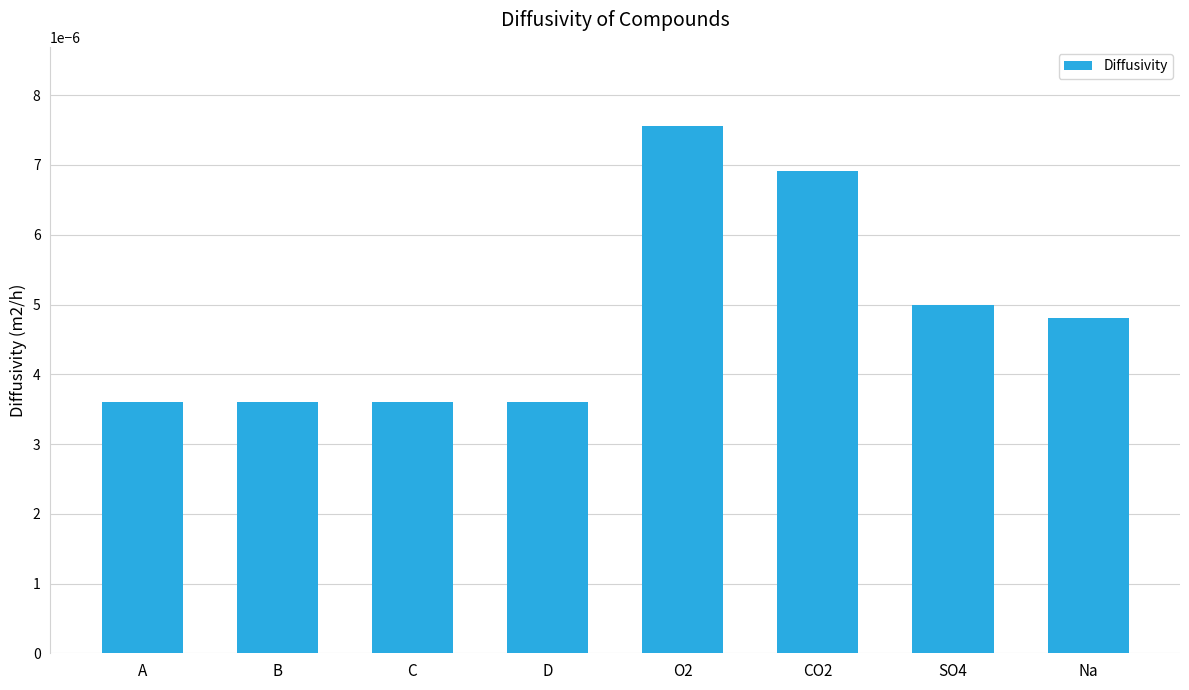

What is the label of the 6th bar from the right?

C